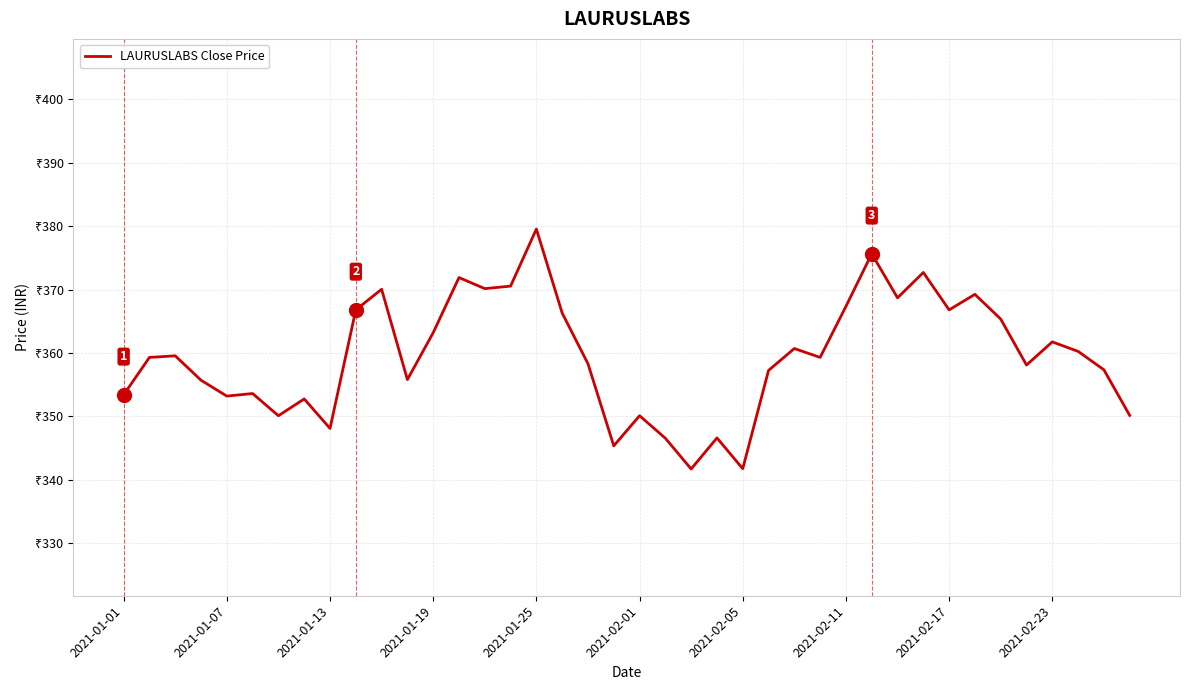

Is this an area chart (filled region under the line)?

No